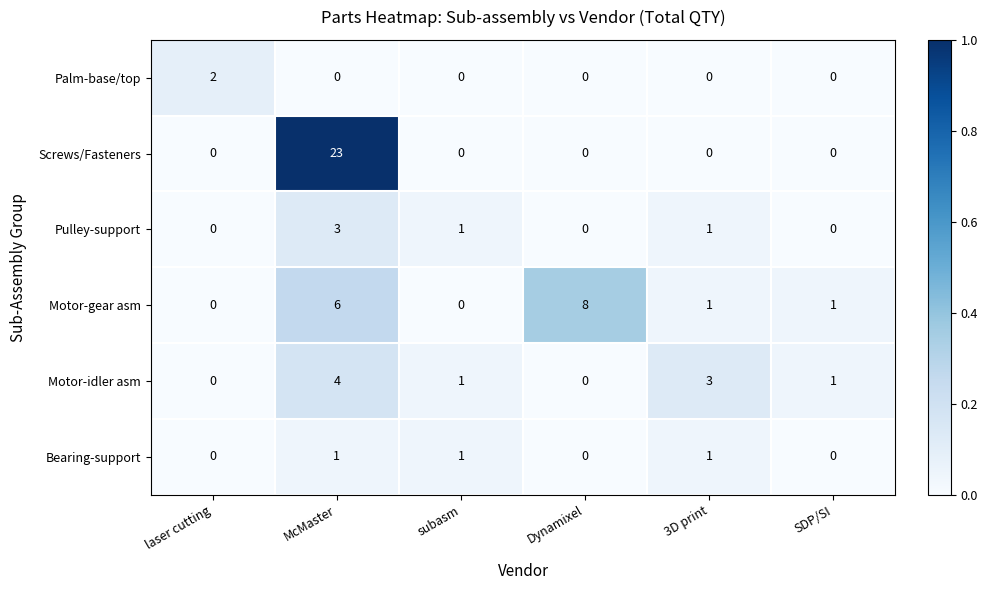

Is it true that Pulley-support equals 1 at 3D print?

True